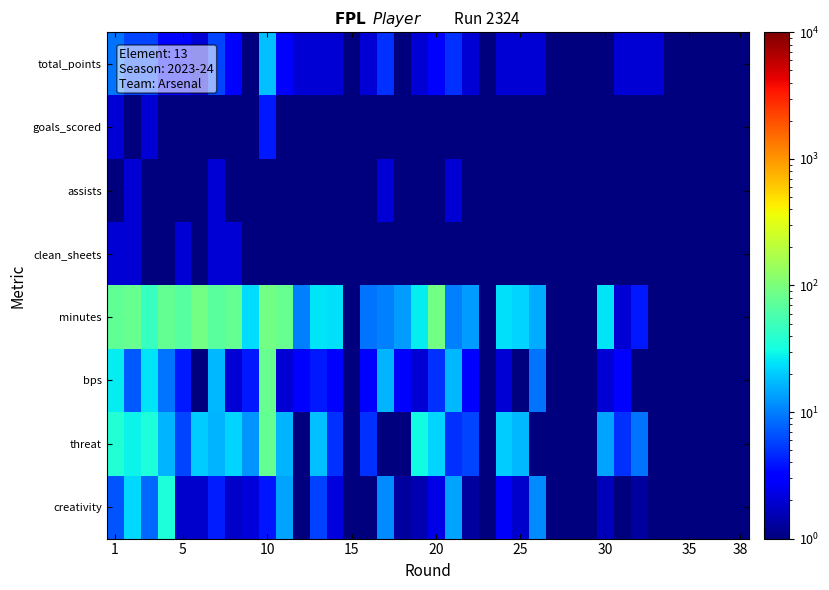

At how many categories does at least one series exceed 14?

21